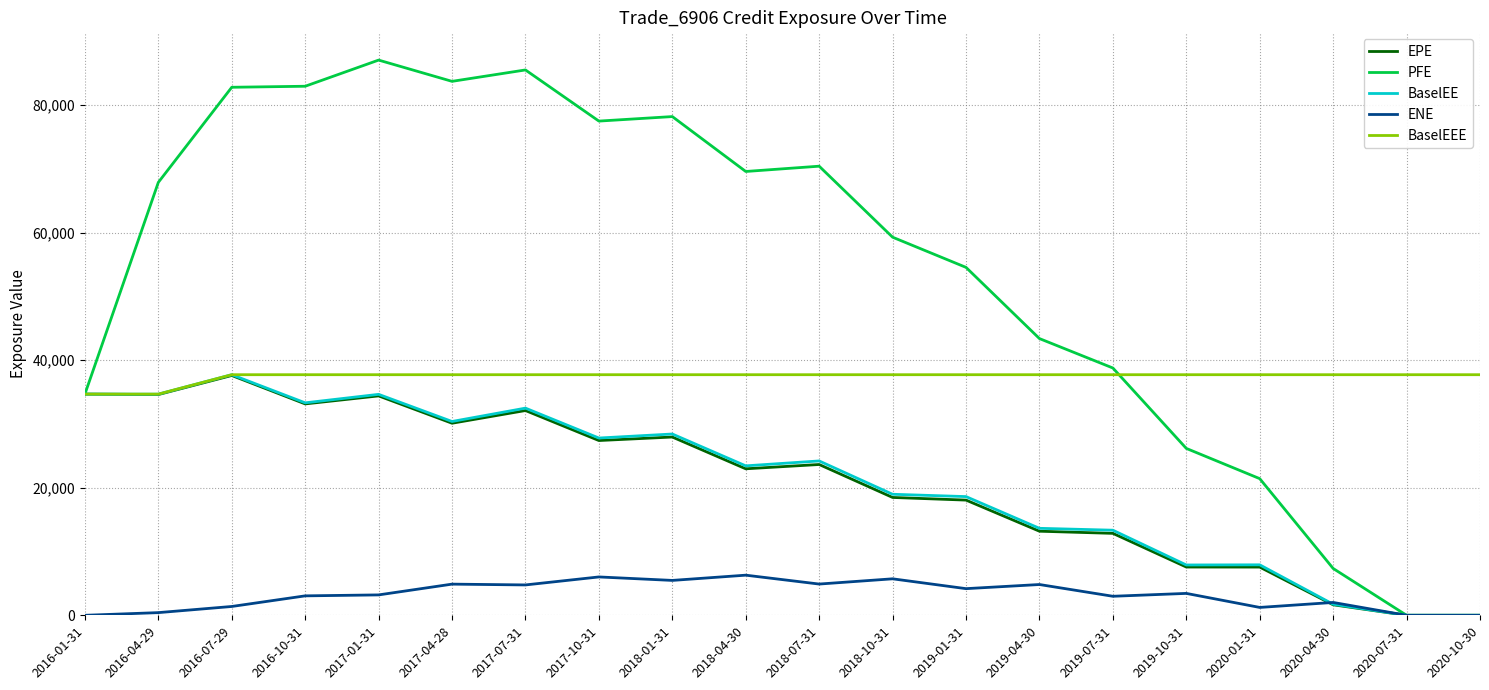

The value of BaselEEE at 2020-07-31 is 52750.7. True or false?

False